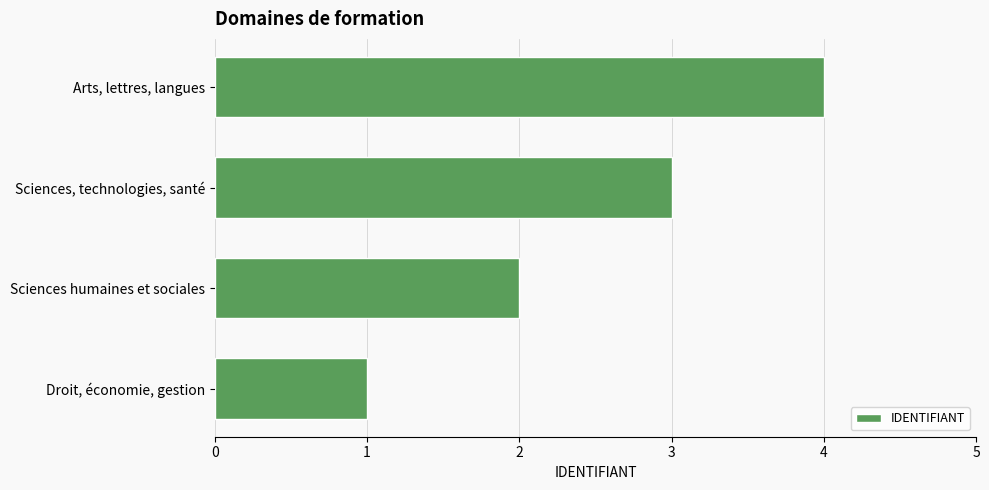

True or false: the data shows 1 at Sciences humaines et sociales.

False